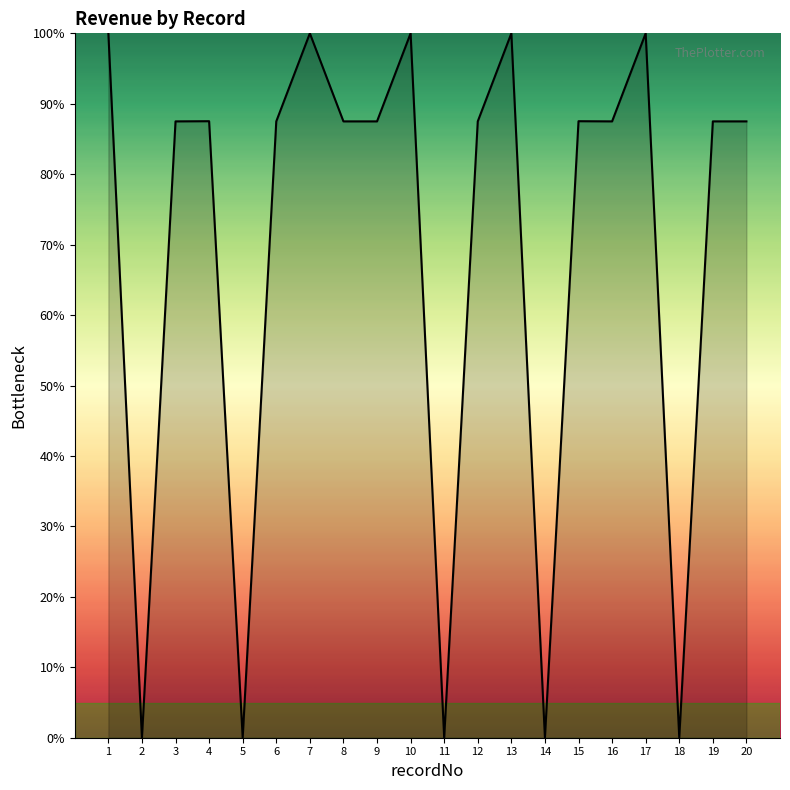

The value at 9 is 87.5. True or false?

True